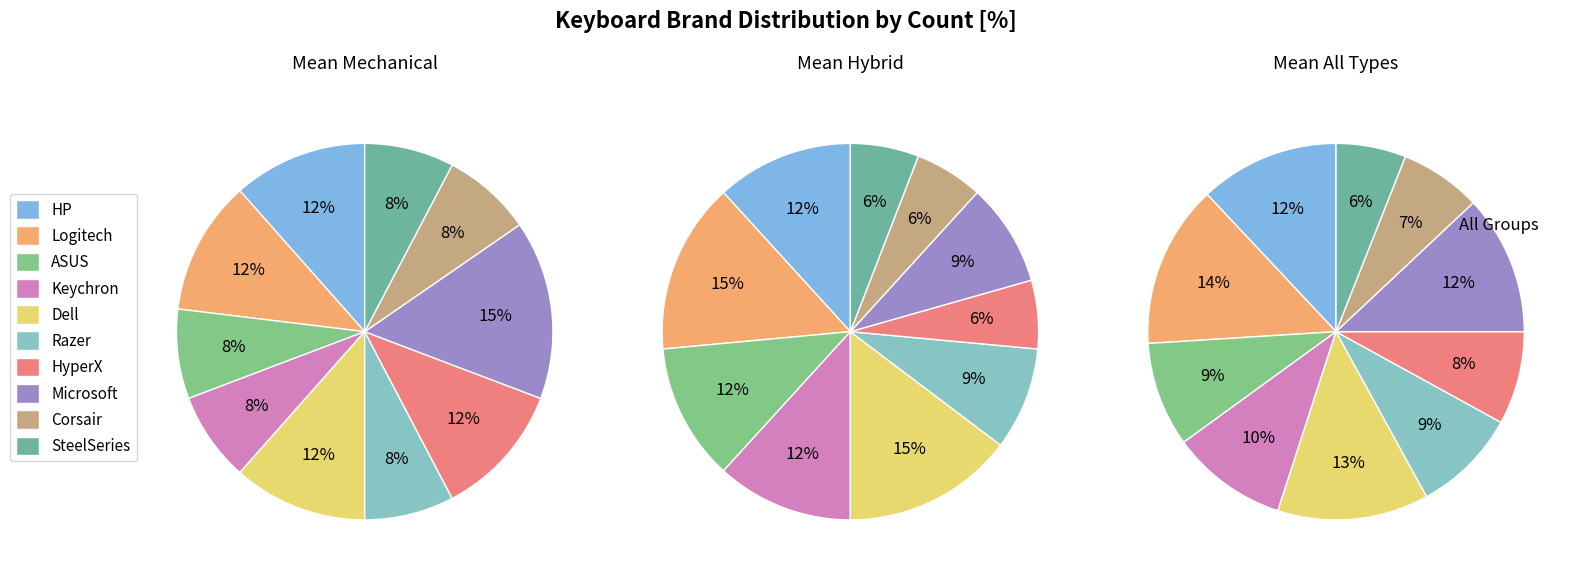

What portion of the pie excludes Razer?

91.0%